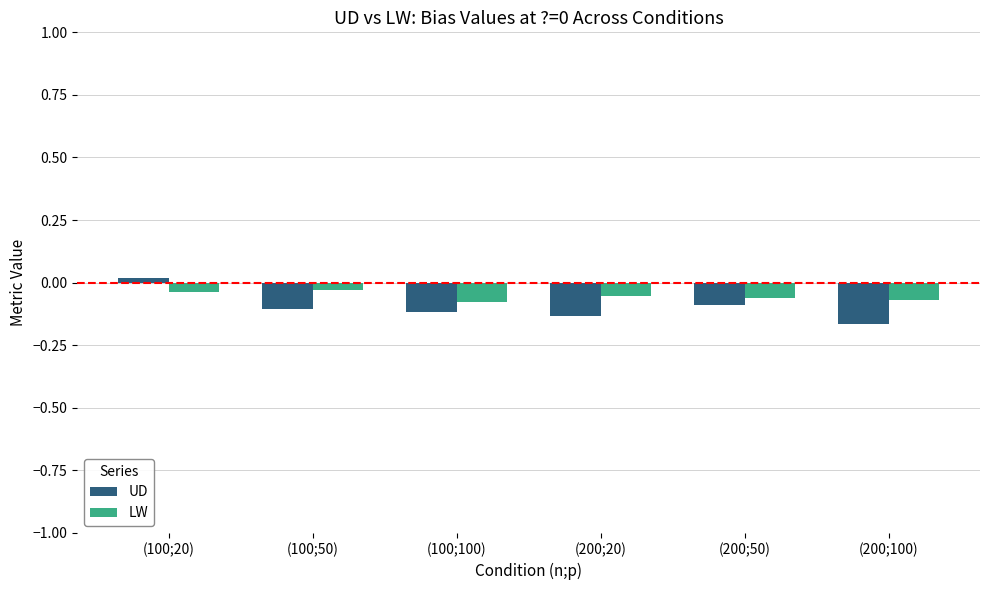

At (200;100), list the series in order from smallest to largest.

UD, LW